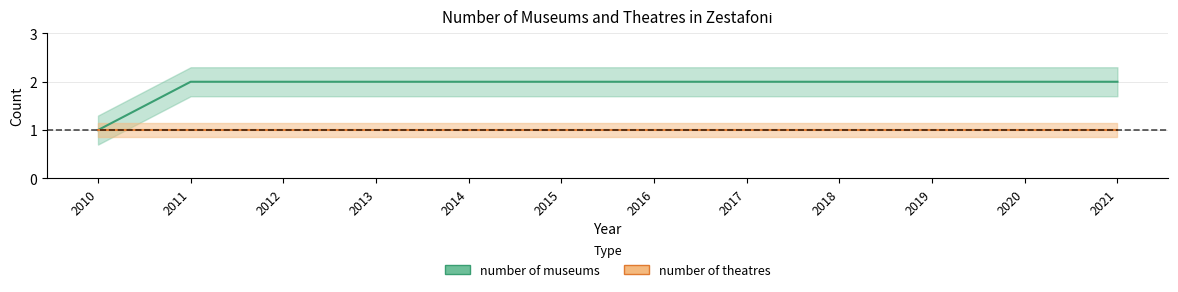

How many categories are shown in the chart?

12